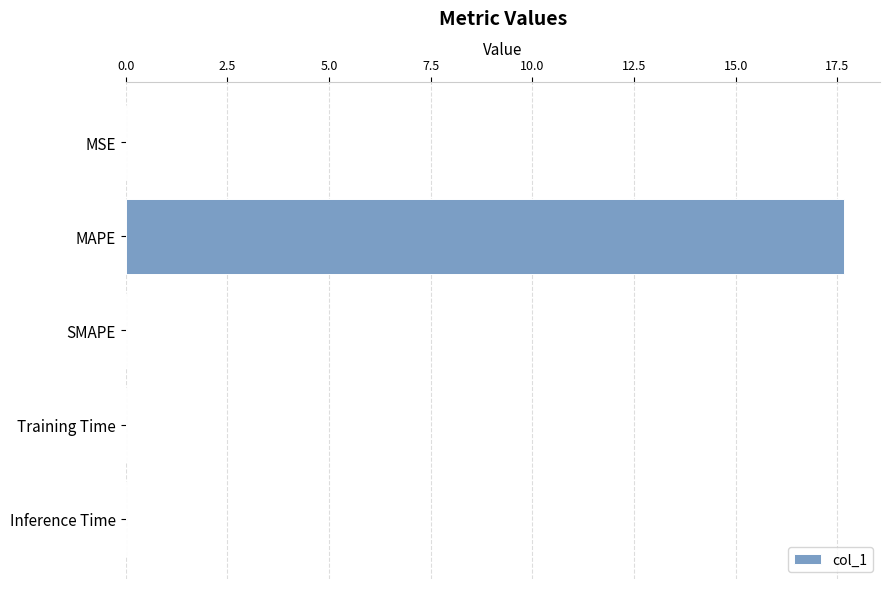

Which has a higher value, Inference Time or MAPE?

MAPE